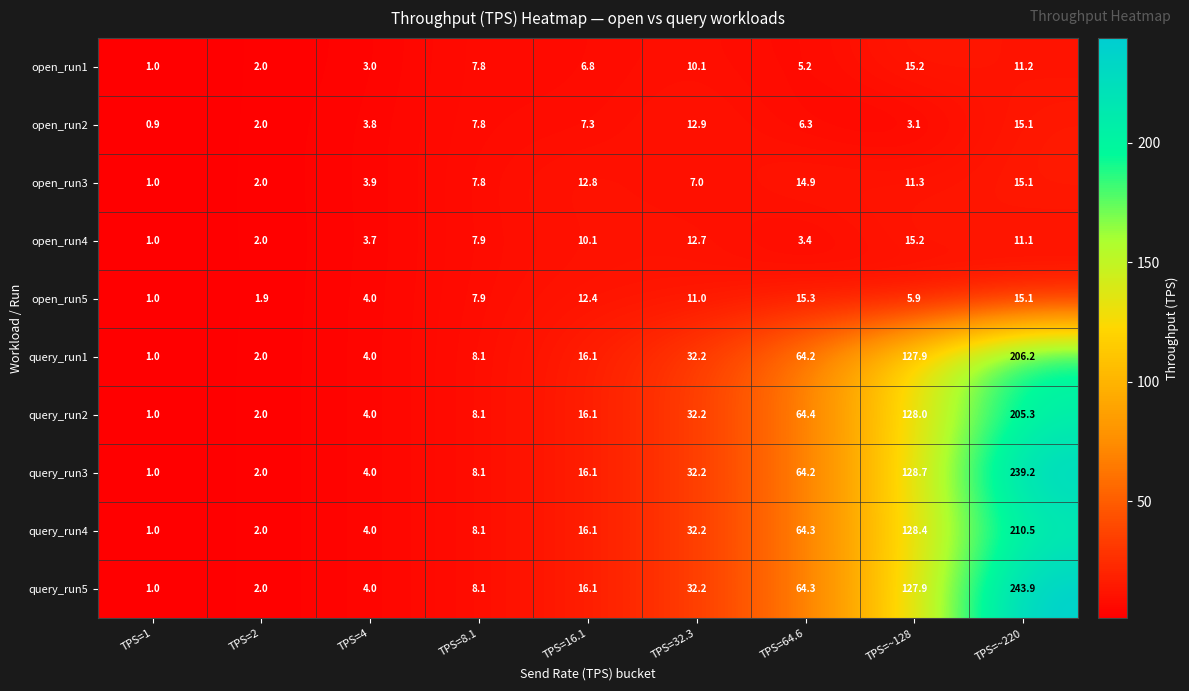

How many categories are shown in the chart?

9